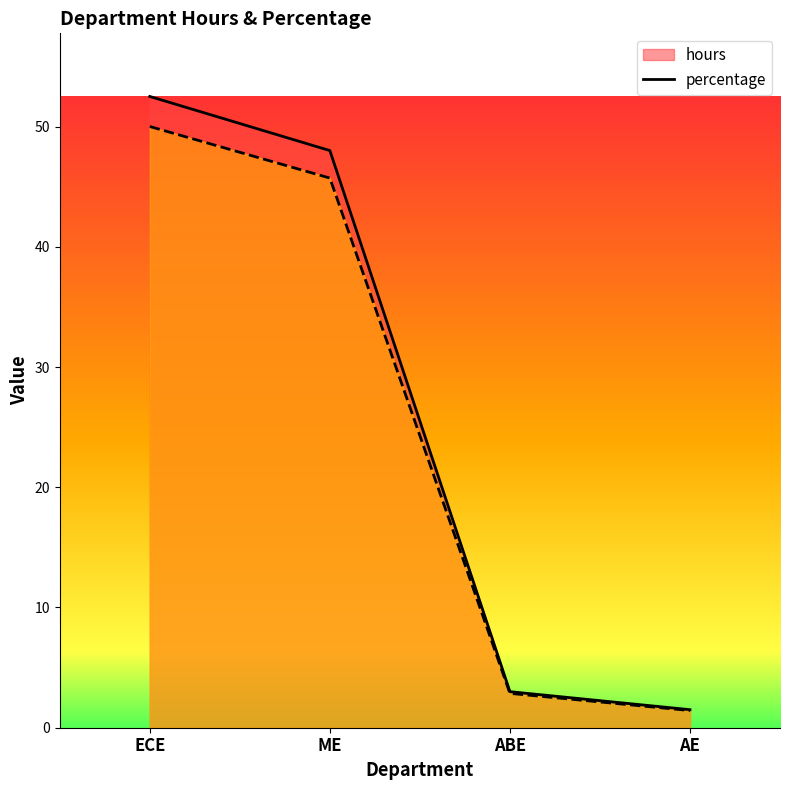

Reading left to right, what are all the values shown in this chart?

hours: ECE=52.5	ME=48.0	ABE=3.0	AE=1.5
percentage: ECE=50.0	ME=45.7	ABE=2.9	AE=1.4